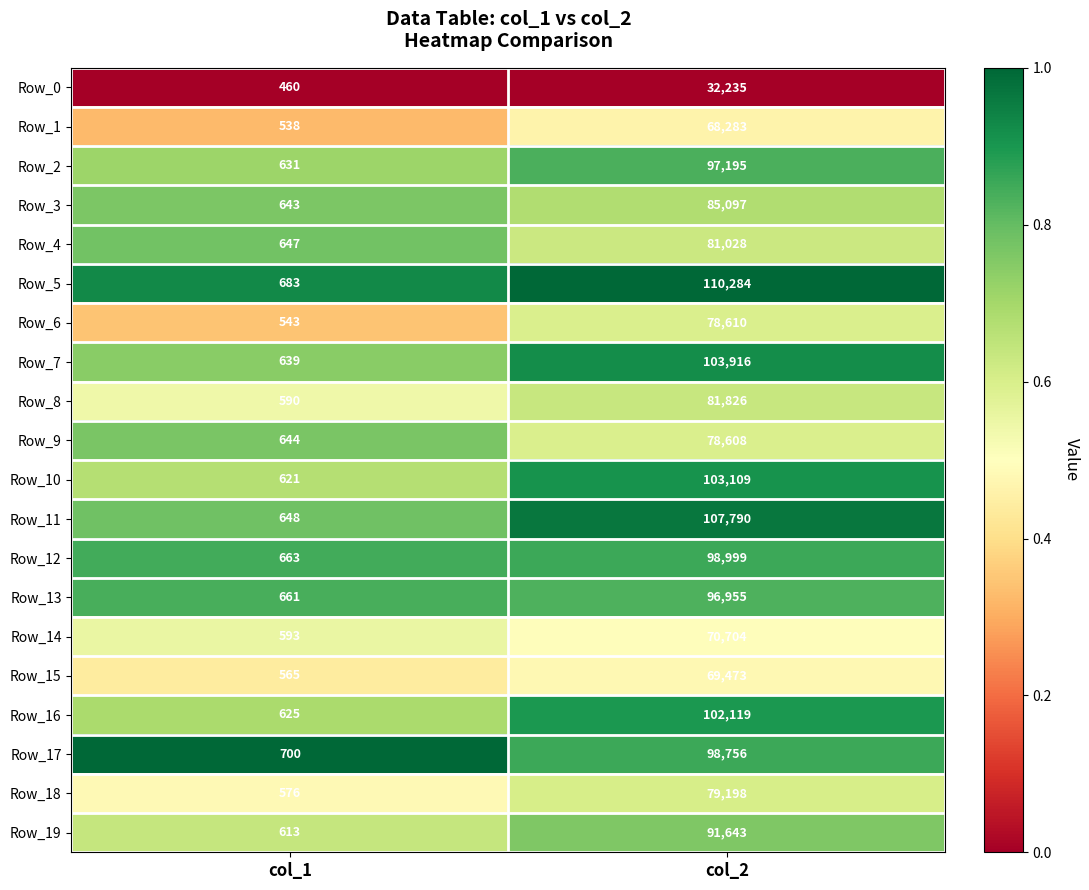

What is the average value of the Row_19 series?

46128